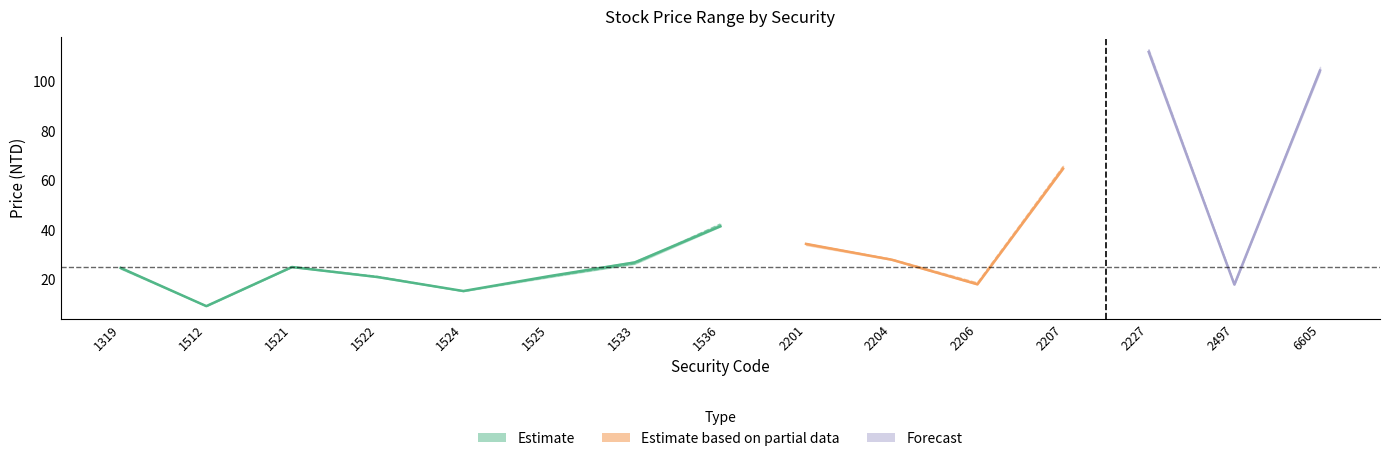

What value does the low series have at 2204?

28.0